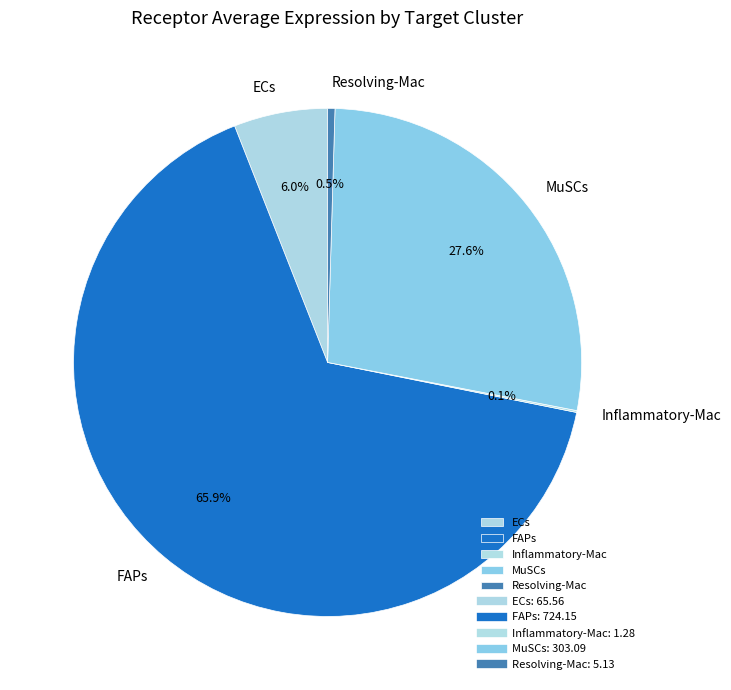

True or false: MuSCs accounts for 28% of the total.

True